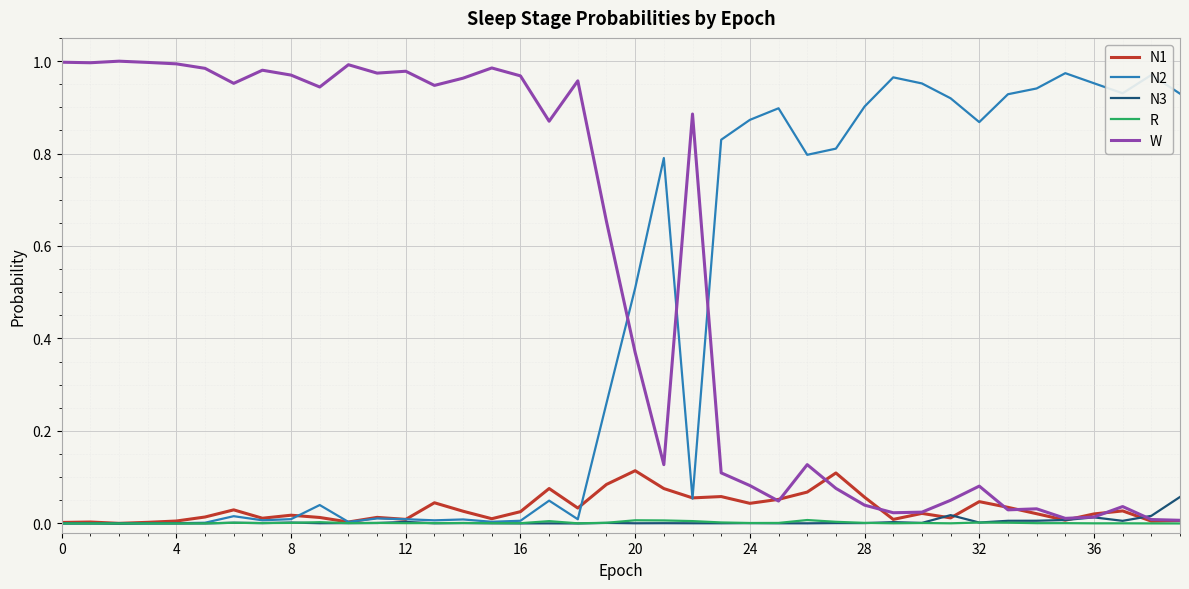

At how many categories does at least one series exceed 0?

40